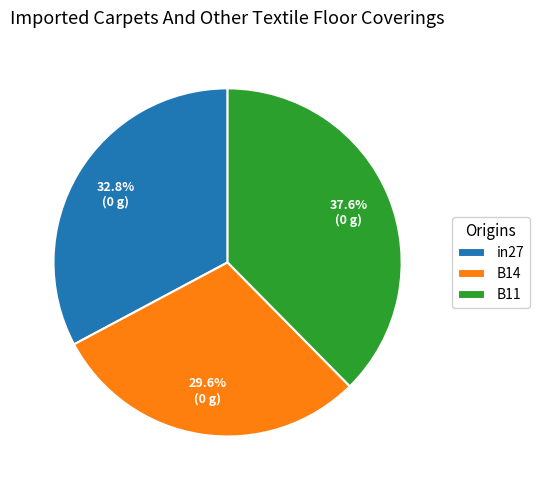

Between B14 and in27, which is larger?

in27